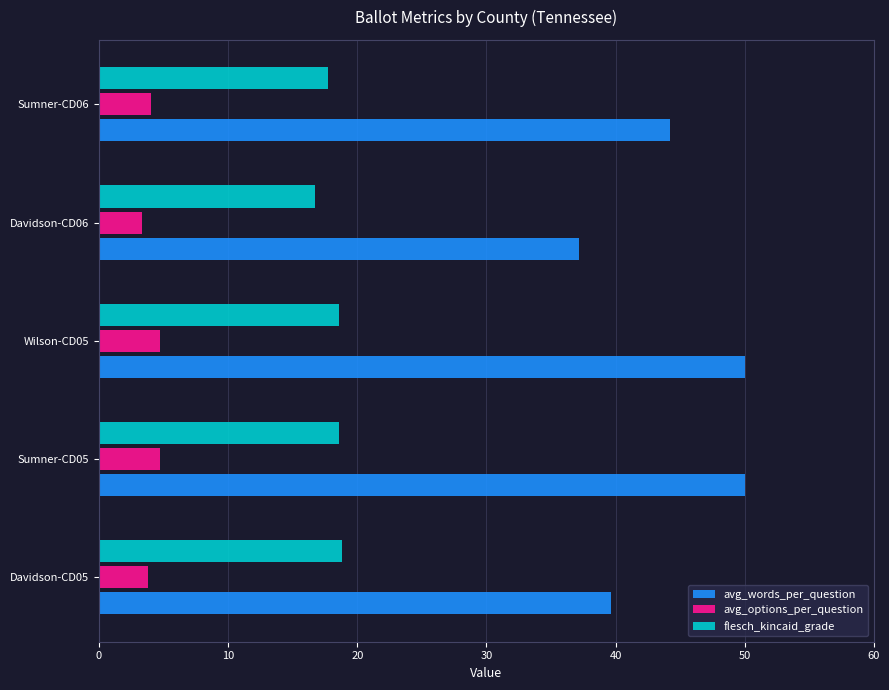

What is the difference between the highest and lowest values at Davidson-CD06?

33.8